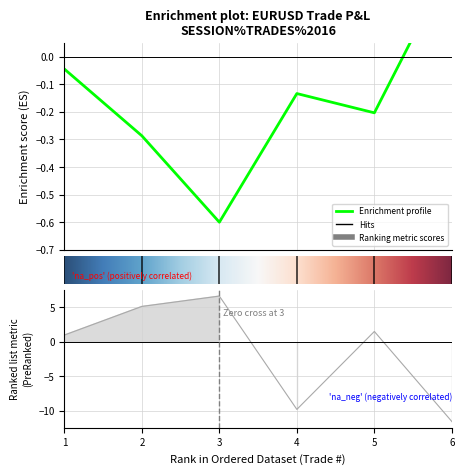

In P&L, how many points are lower than both neighbors (excluding endpoints)?

1